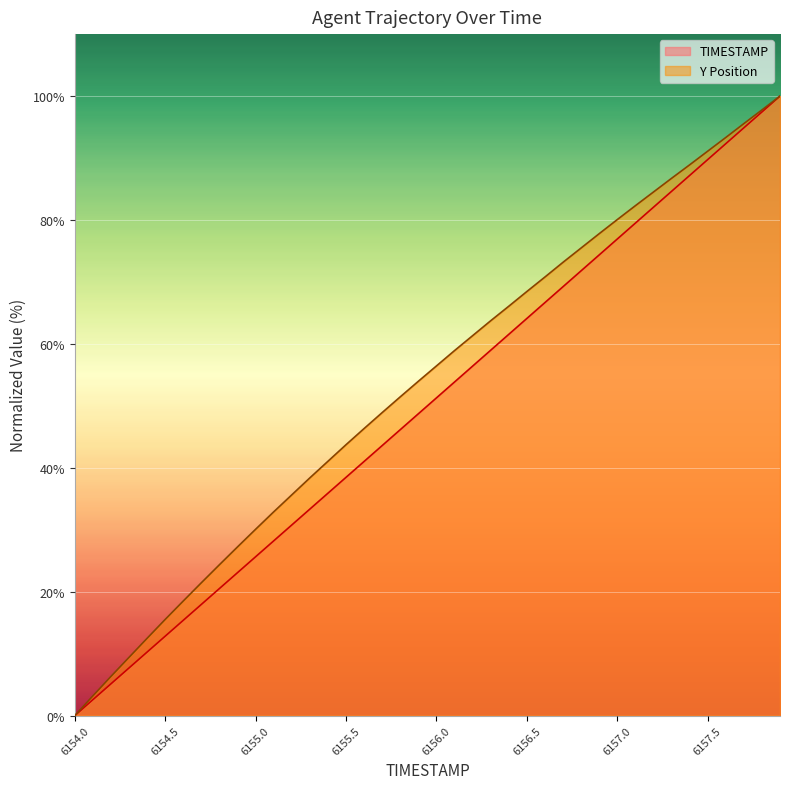

Does the chart display data point markers on the line(s)?

No